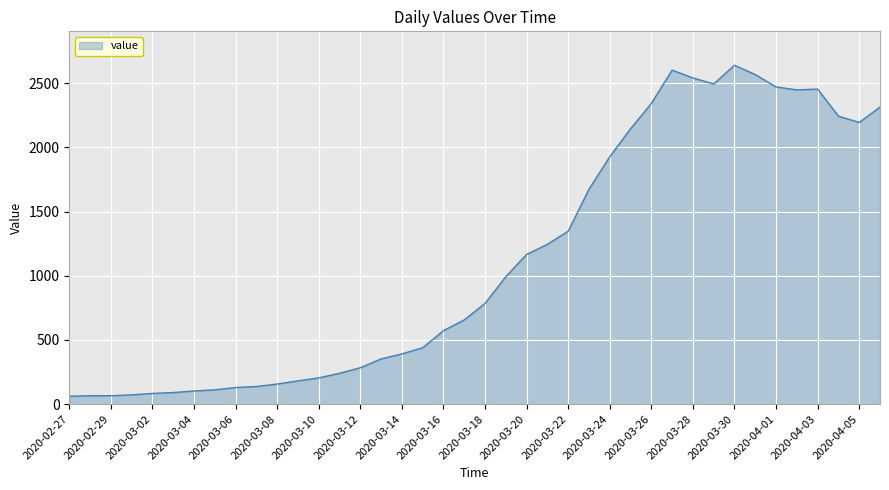

What is the smallest value displayed?

61